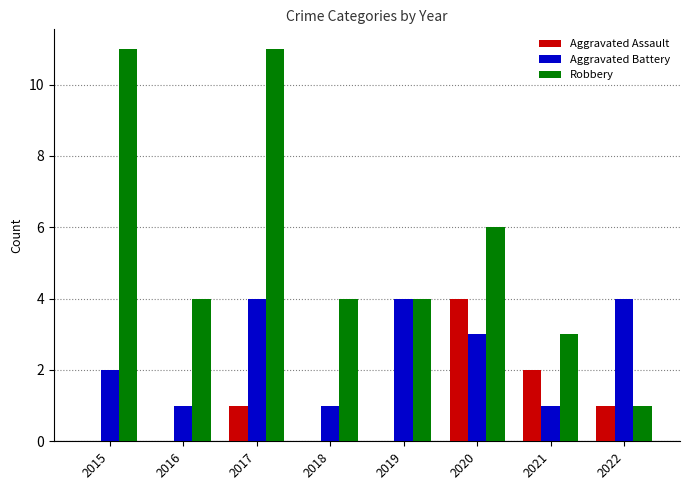

Reading right to left, what are all the values shown in this chart?

Aggravated Assault: 2022=1	2021=2	2020=4	2019=0	2018=0	2017=1	2016=0	2015=0
Aggravated Battery: 2022=4	2021=1	2020=3	2019=4	2018=1	2017=4	2016=1	2015=2
Robbery: 2022=1	2021=3	2020=6	2019=4	2018=4	2017=11	2016=4	2015=11